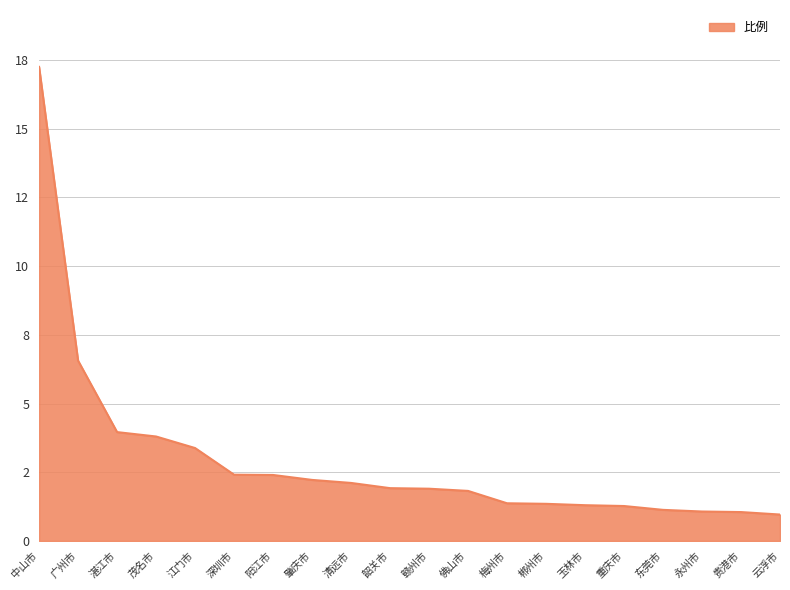

Reading left to right, list all the values displayed in this chart.

中山市=17.2	广州市=6.6	湛江市=4.0	茂名市=3.8	江门市=3.4	深圳市=2.4	阳江市=2.4	肇庆市=2.2	清远市=2.1	韶关市=1.9	赣州市=1.9	佛山市=1.8	梅州市=1.4	郴州市=1.4	玉林市=1.3	重庆市=1.3	东莞市=1.1	永州市=1.1	贵港市=1.1	云浮市=1.0